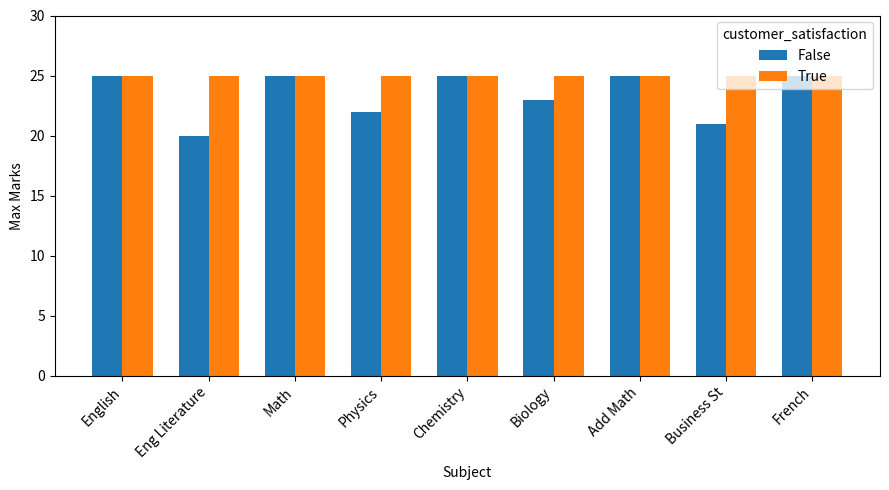

What is the label of the 9th bar from the right?

English